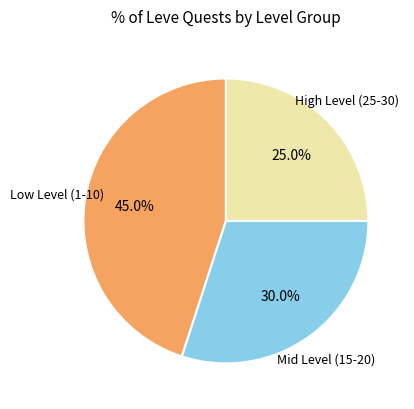

Is there a majority slice in this chart?

No